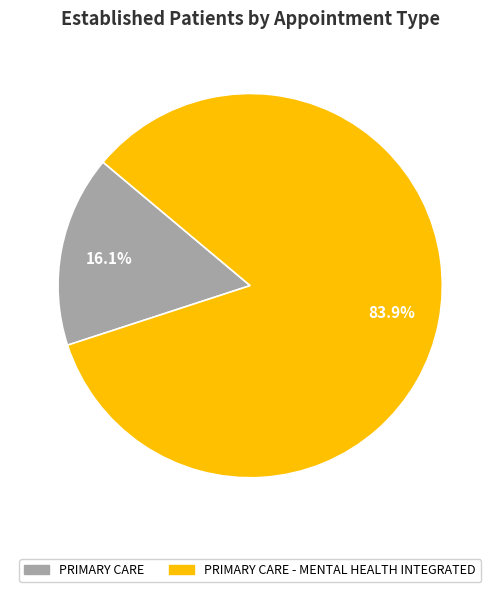

To the nearest percent, what is the difference between the largest and smallest slice percentages?

68%